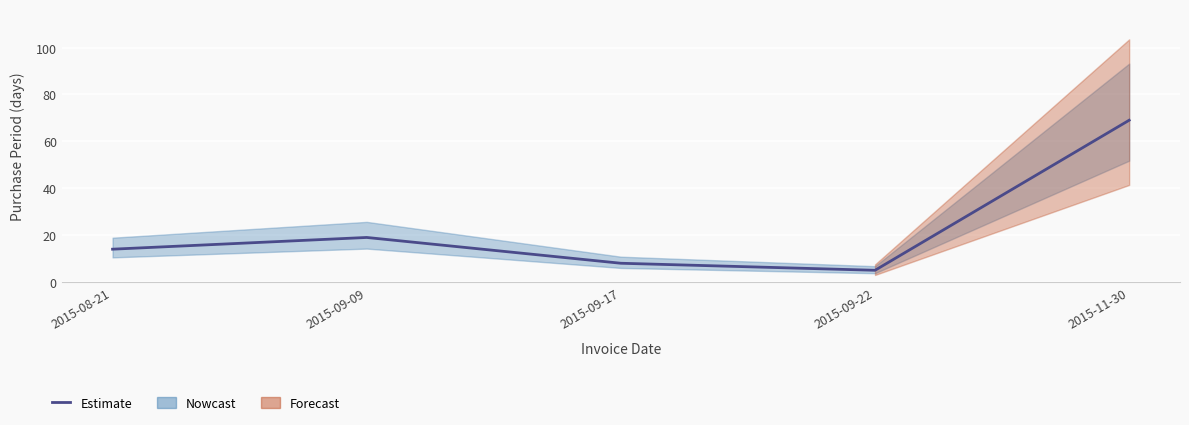

What is the maximum value shown in the chart?

69